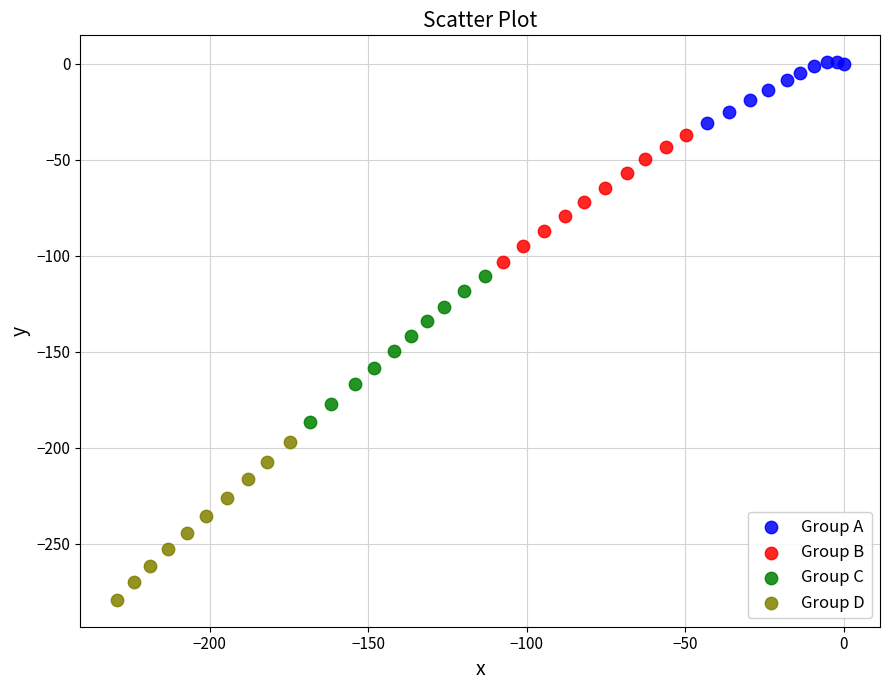

Which series reaches the maximum Y coordinate?

Group A